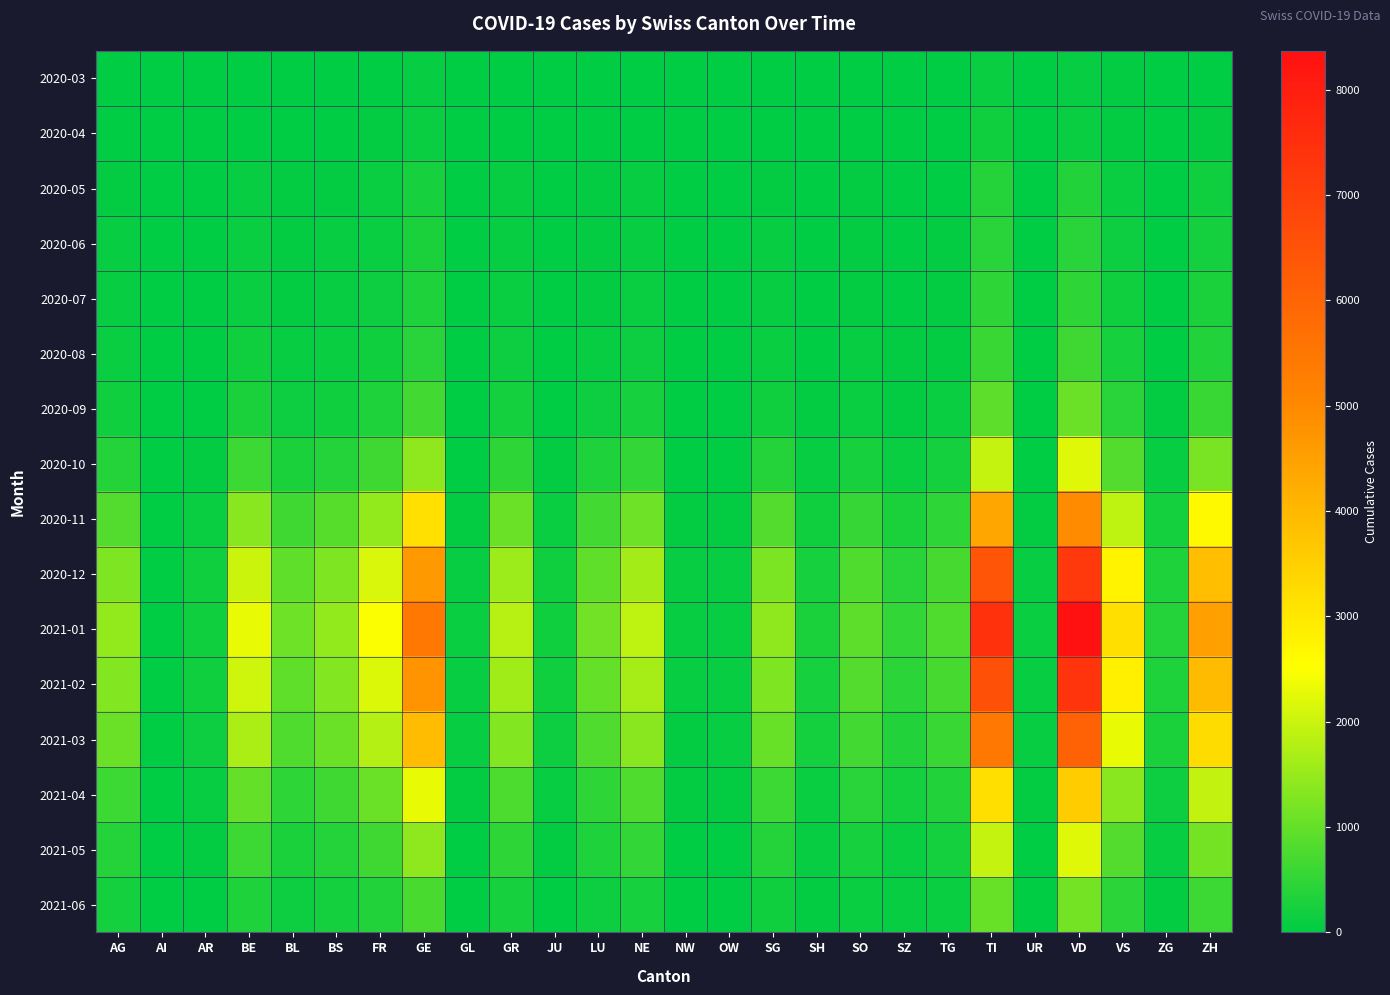

At how many categories does at least one series exceed 1001?

14